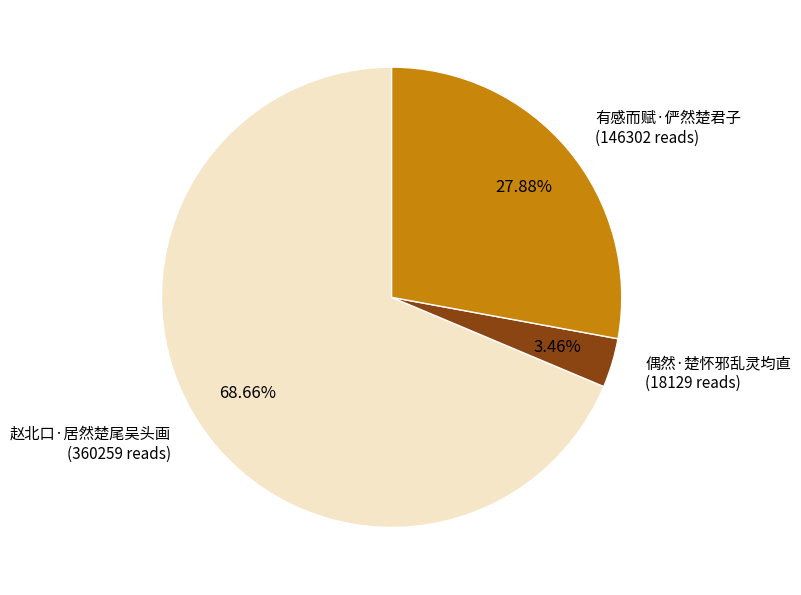

Count the number of slices in the pie.

3